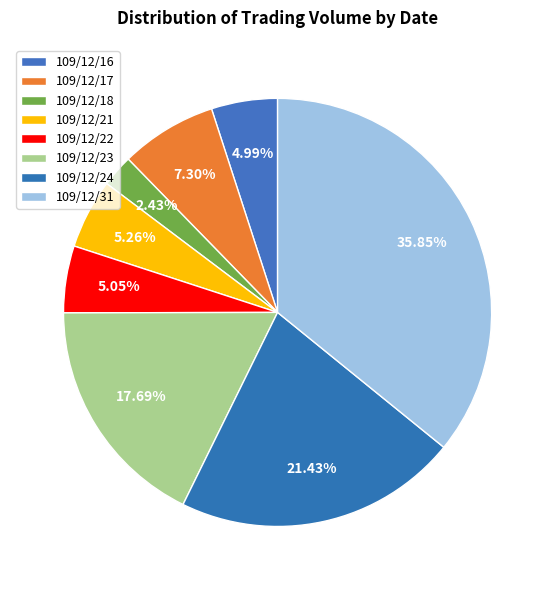

True or false: 109/12/21 accounts for 1% of the total.

False